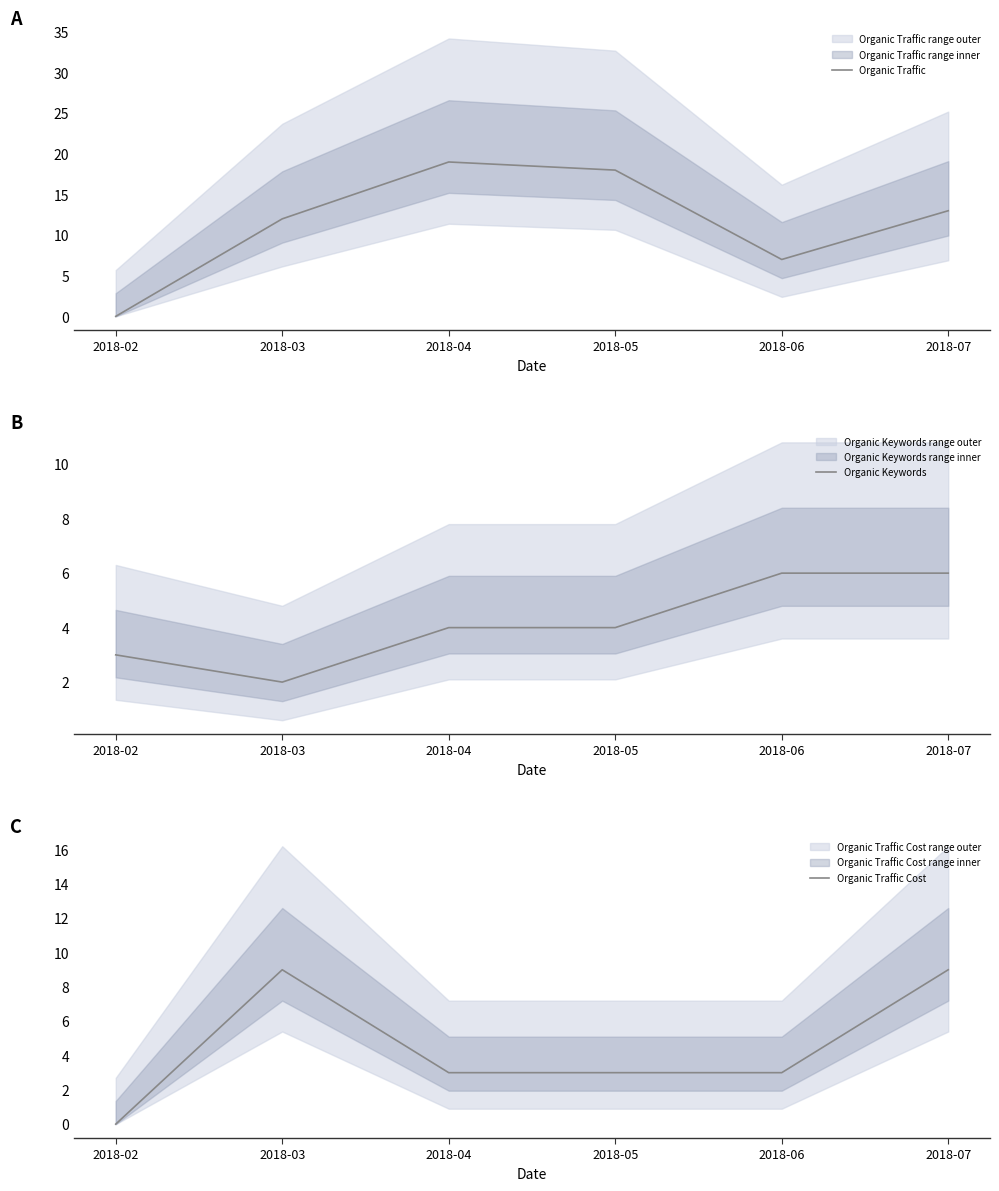

Is this an area chart (filled region under the line)?

No